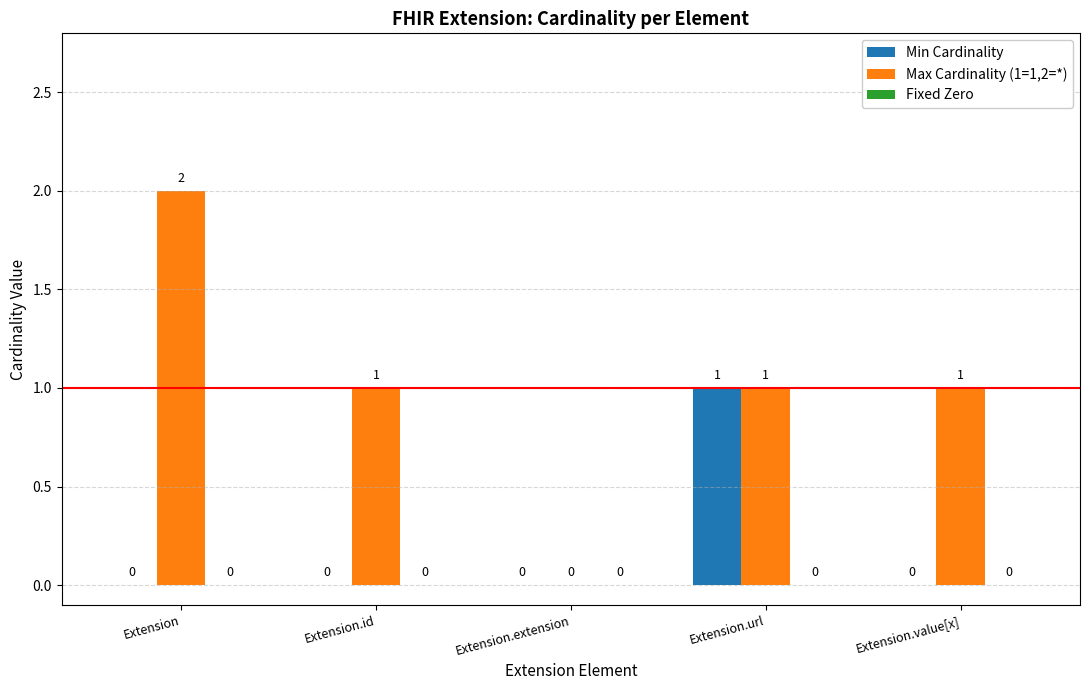

Is the value of Max Cardinality (1=1,2=*) at Extension.url greater than the value of Min Cardinality at Extension.value[x]?

Yes